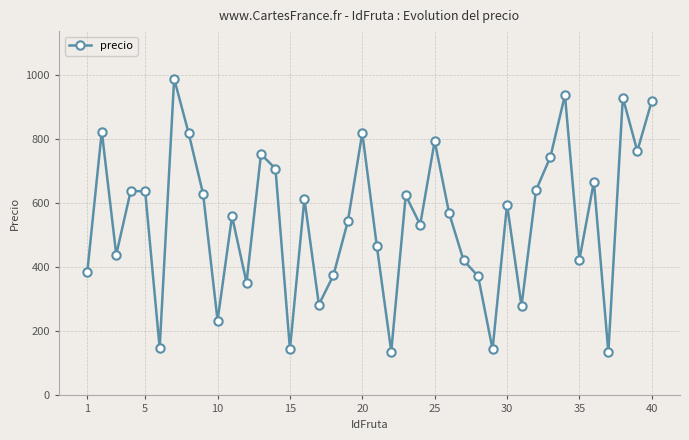

What is the value of the 28th point from the left?

372.6